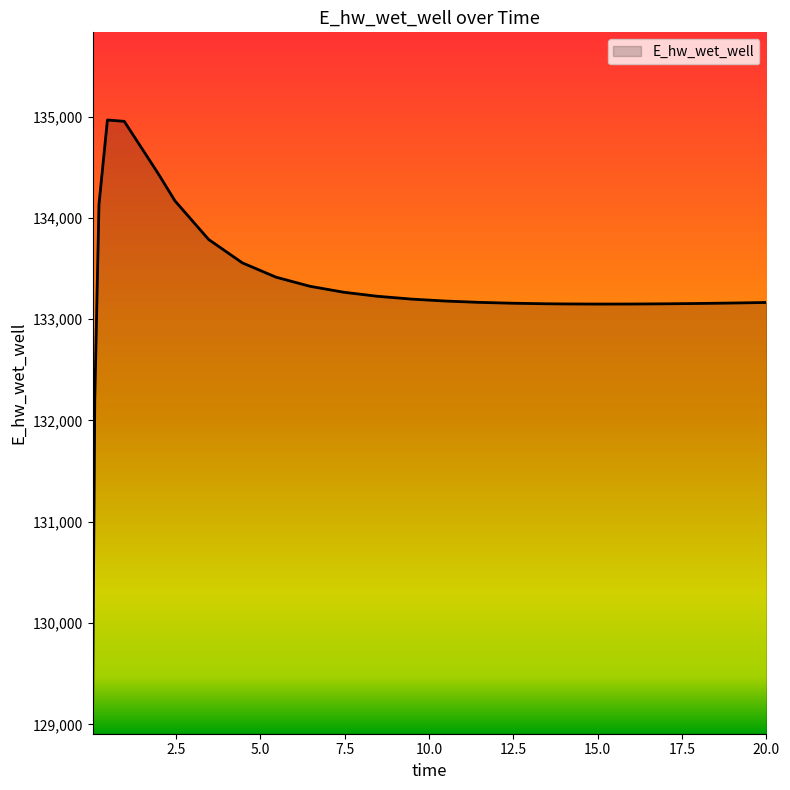

What is the greatest value displayed?

134965.8